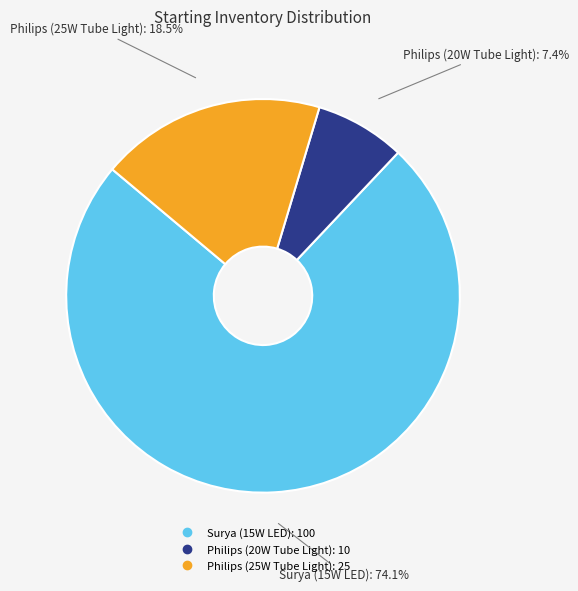

Which slice represents more than half of the pie?

Surya (15W LED)